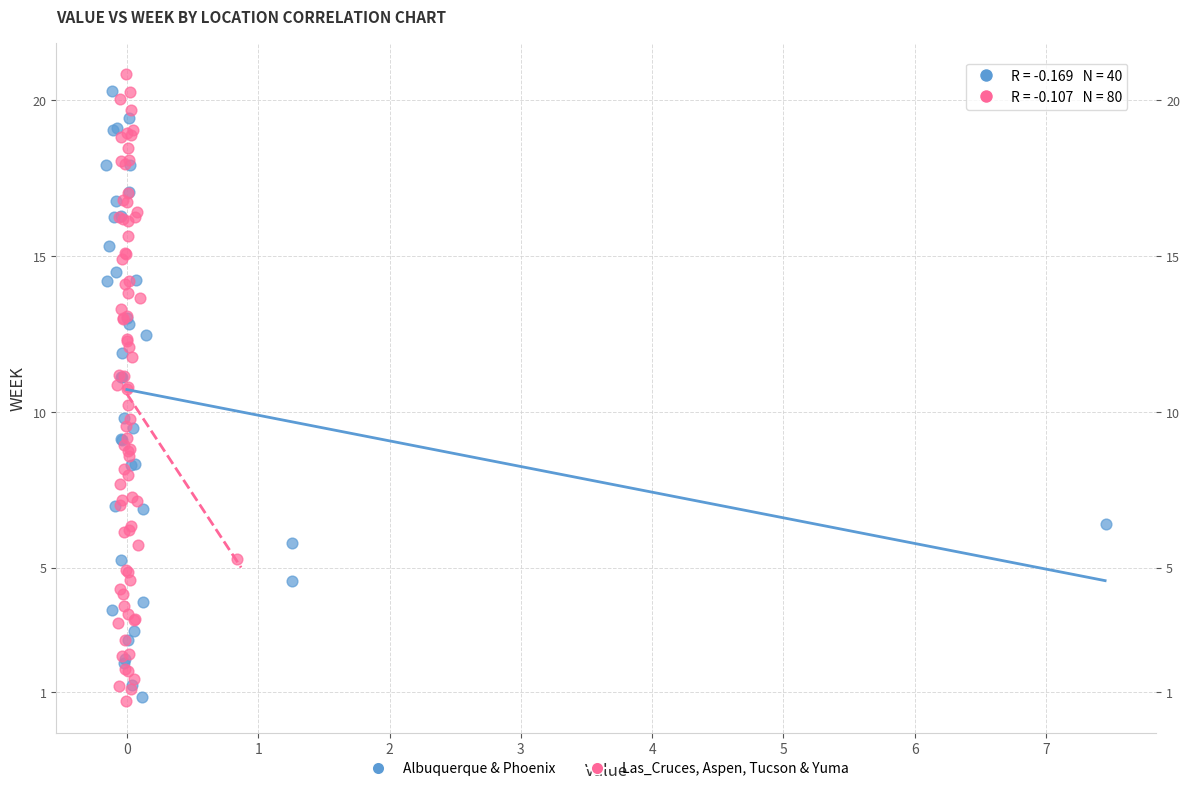

Which series has the widest spread of Y values?

Las_Cruces, Aspen, Tucson & Yuma